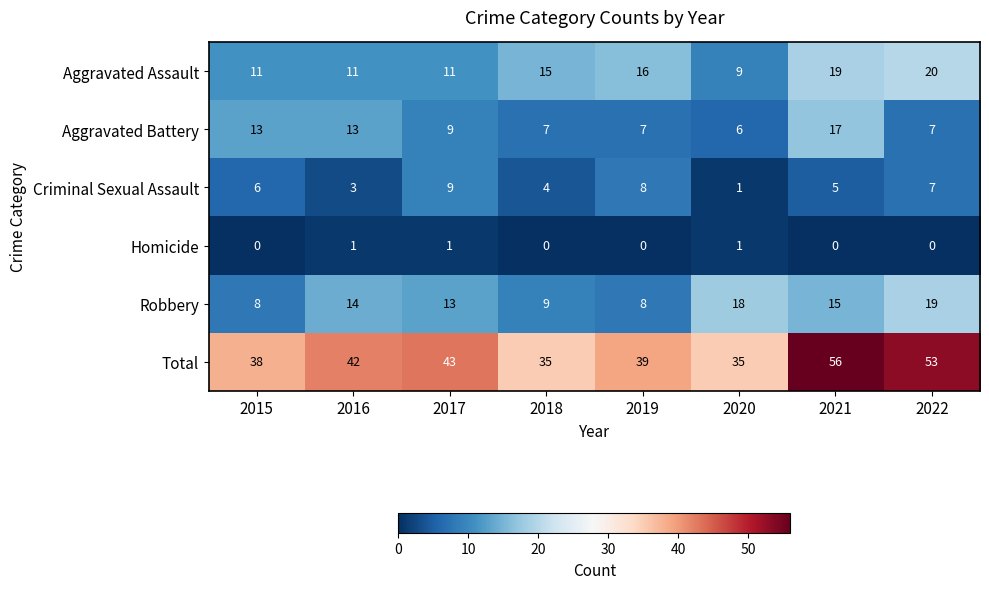

List the series in order of their peak value, highest first.

Total, Aggravated Assault, Robbery, Aggravated Battery, Criminal Sexual Assault, Homicide